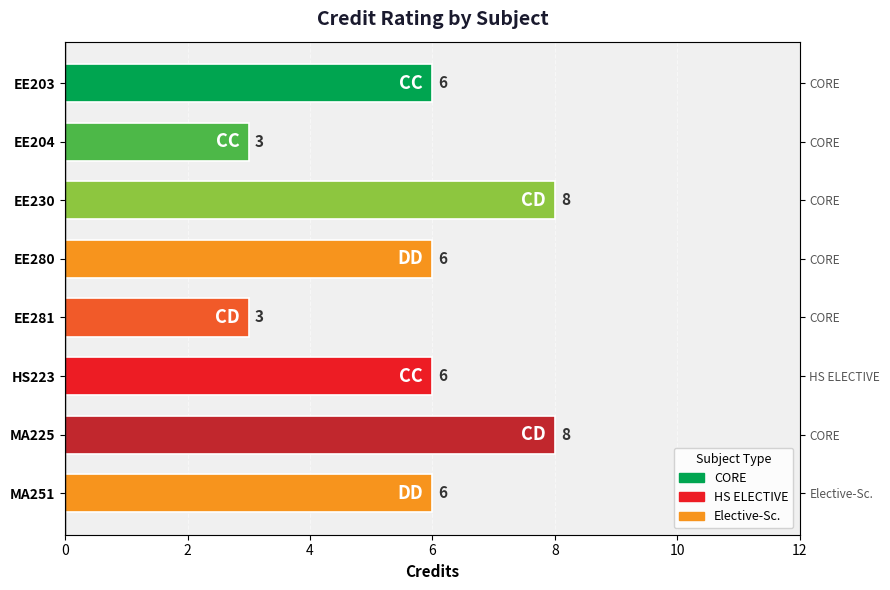

What position from the left is EE280?

4